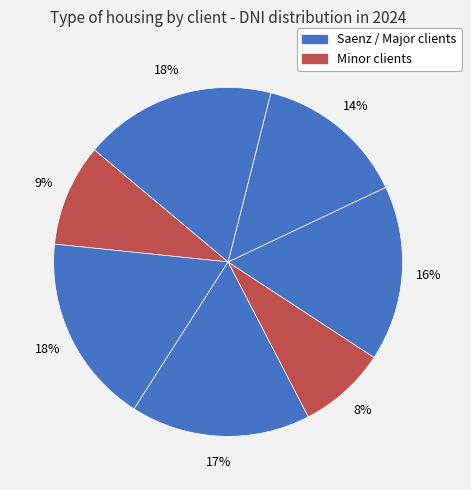

How many slices are in this pie chart?

7